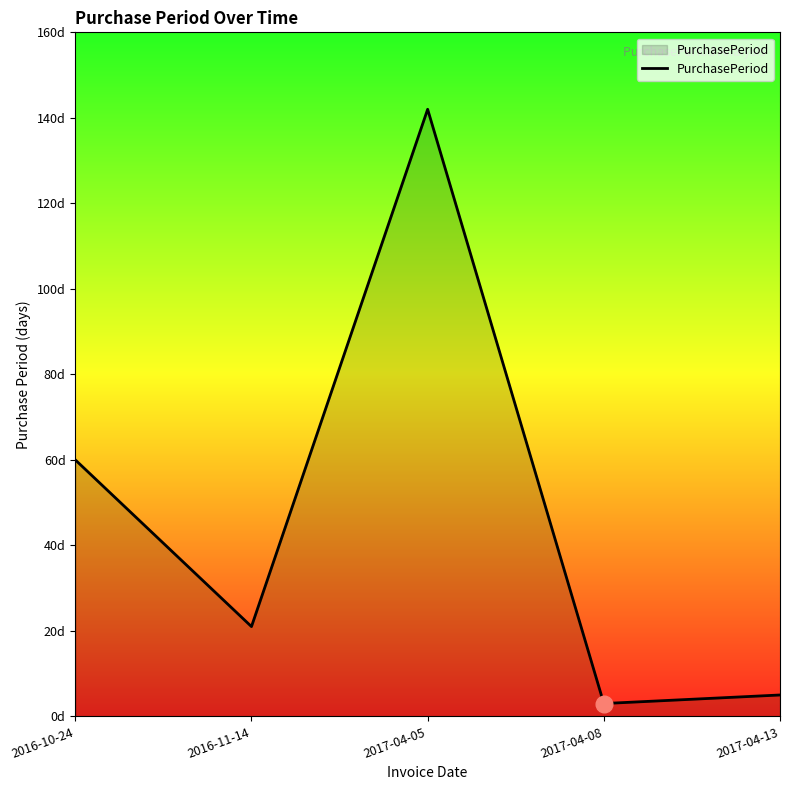

Is this an area chart (filled region under the line)?

Yes